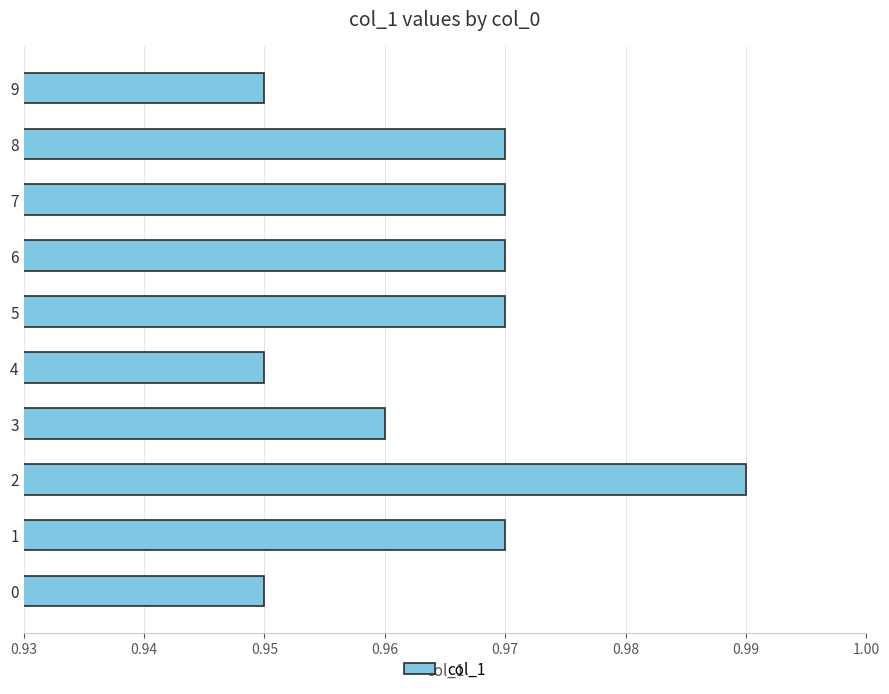

What is the sum of the values at 8 and 5?

1.9